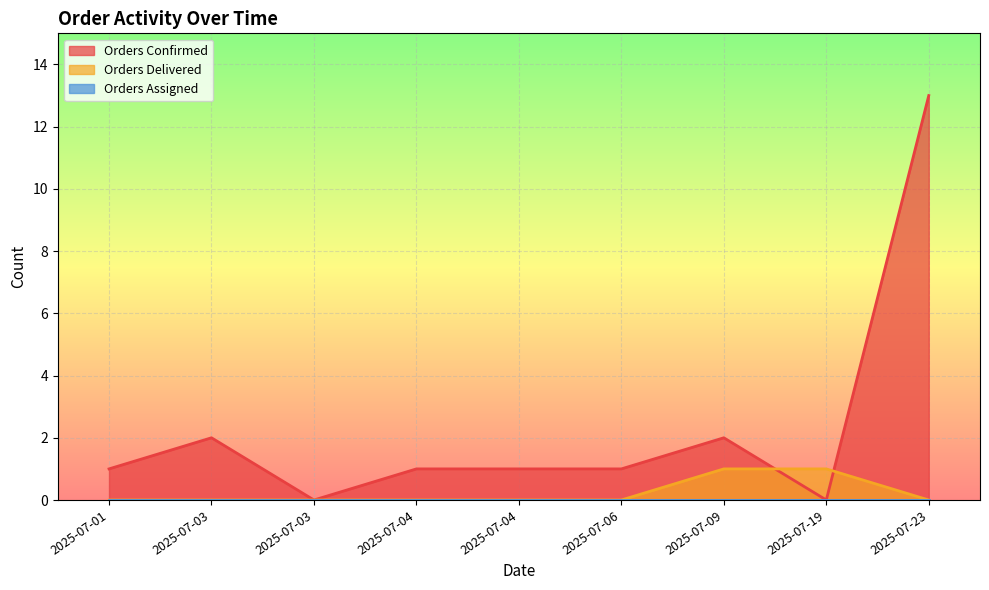

True or false: Orders Delivered has more than 2 interior local peaks.

False